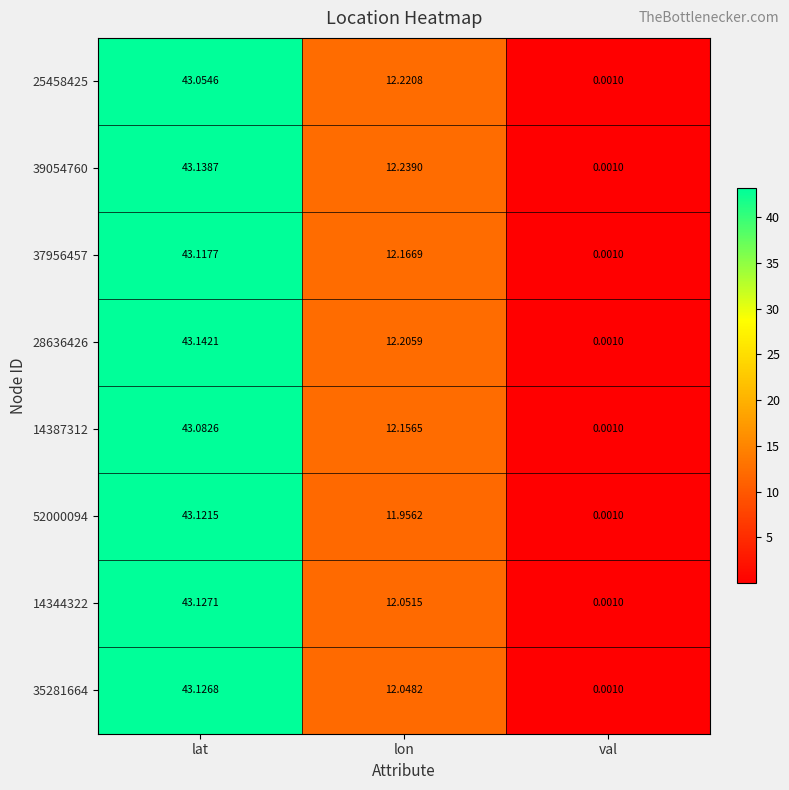

List the series in order of their peak value, highest first.

28636426, 39054760, 14344322, 35281664, 52000094, 37956457, 14387312, 25458425